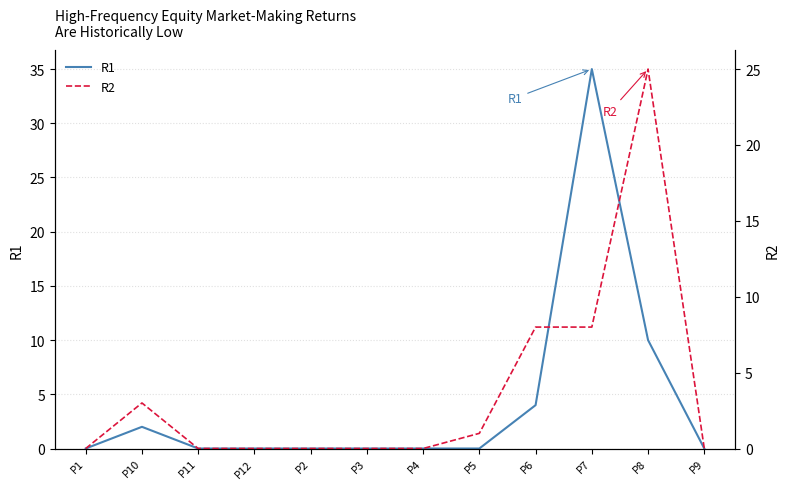

Reading left to right, what are all the values shown in this chart?

R1: 0	2	0	0	0	0	0	0	4	35	10	0
R2: 0	3	0	0	0	0	0	1	8	8	25	0